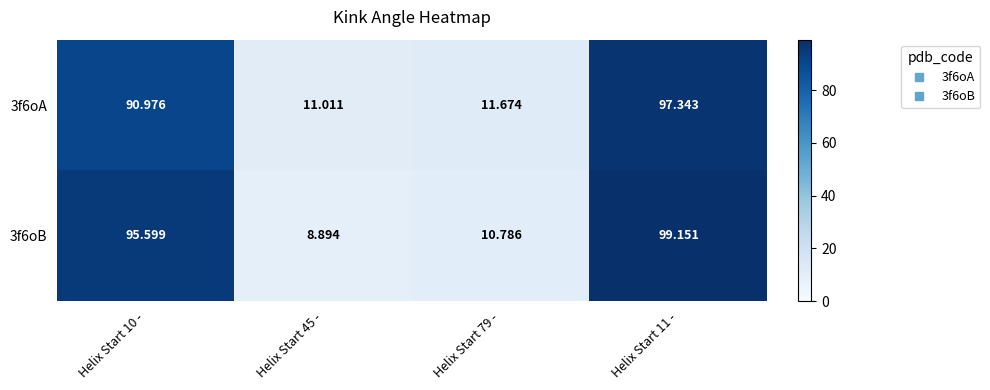

Count the number of categories in the chart.

4